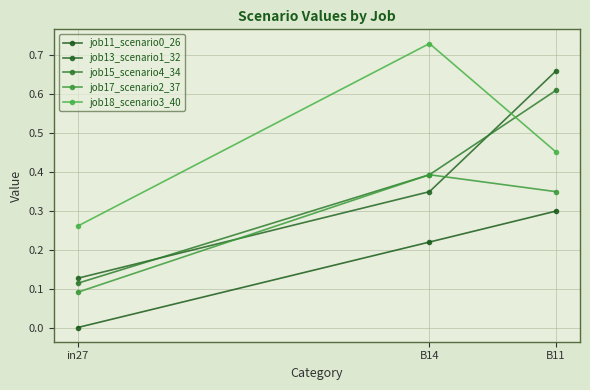

What position from the left is B11?

3